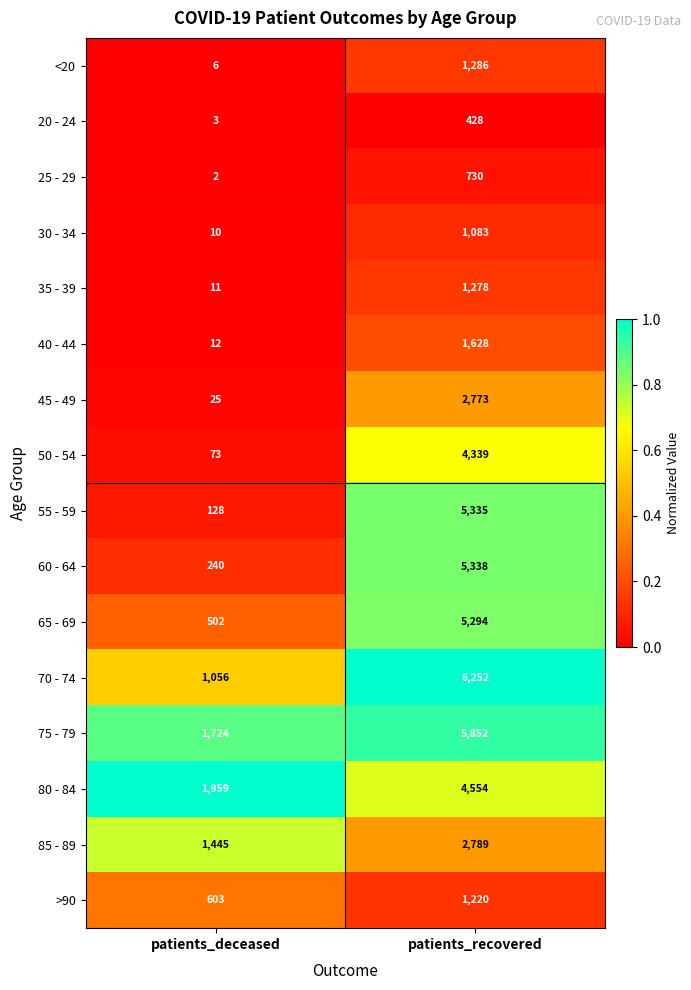

How many distinct data groups are displayed?

16